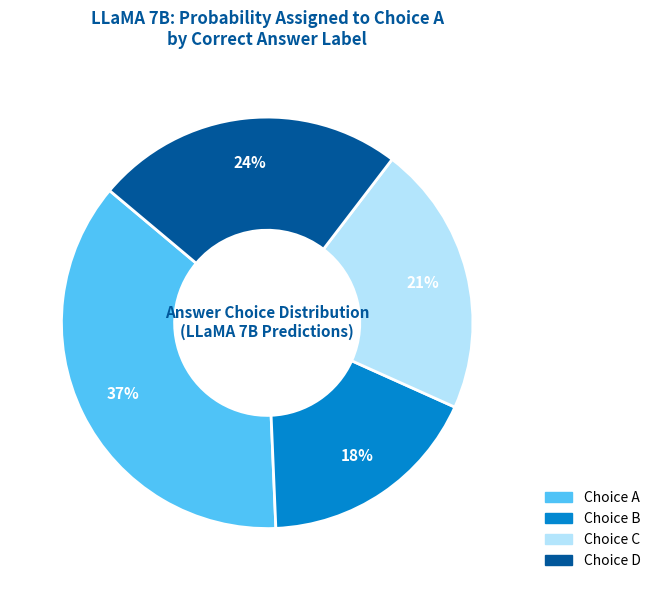

Does any single category account for the majority?

No